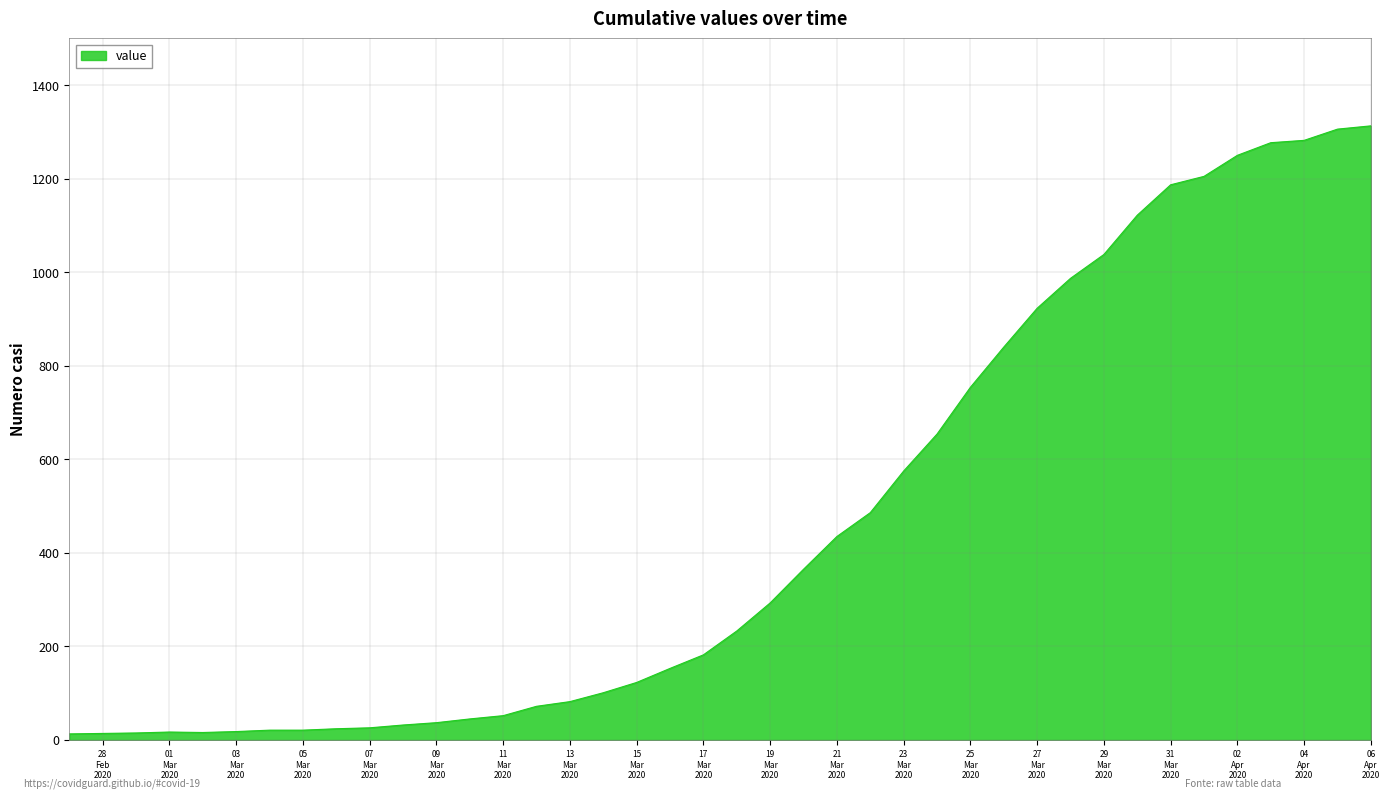

What is the difference between the maximum and minimum values?

1300